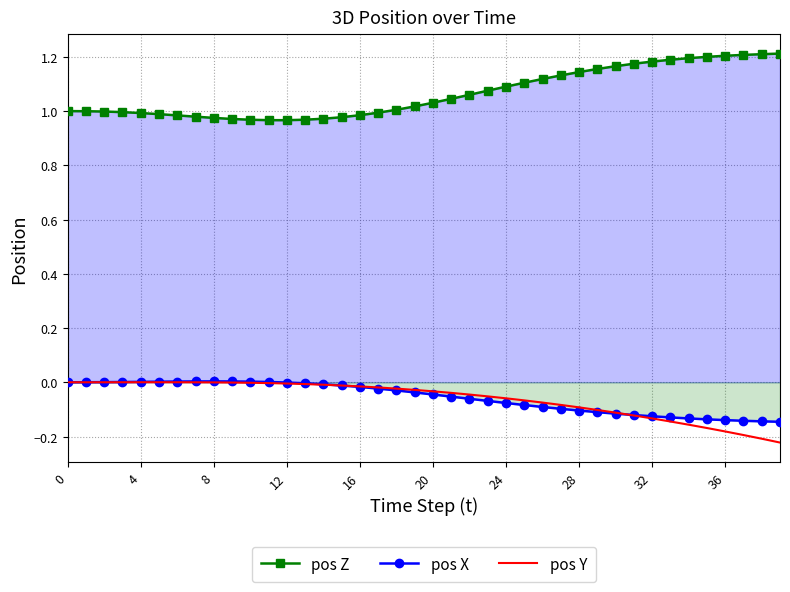

Which label corresponds to the smallest value in the chart?

39